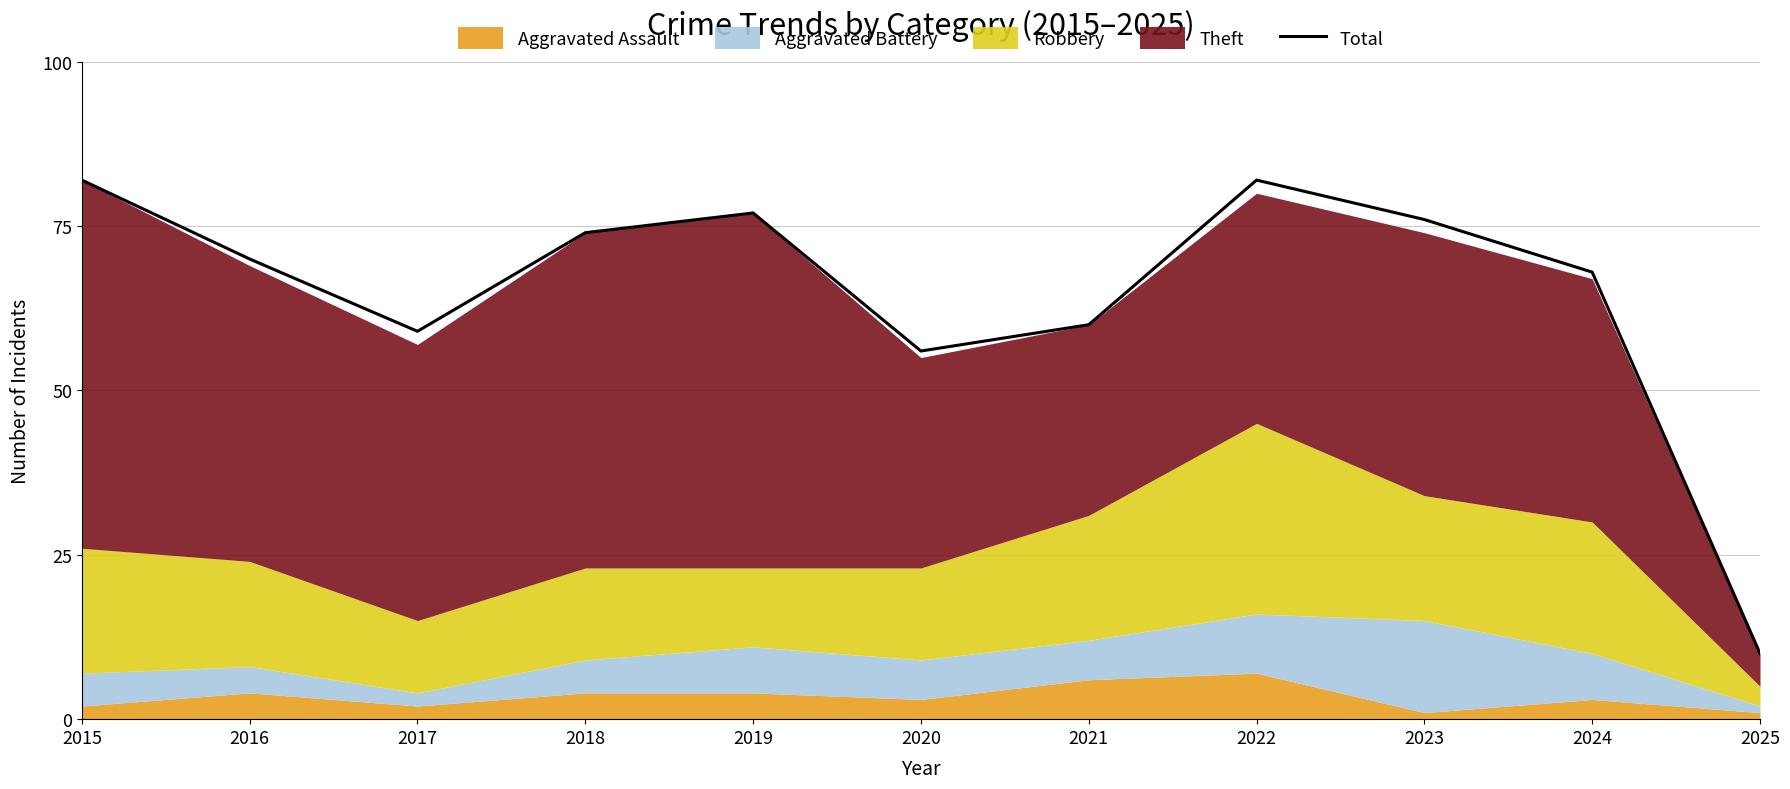

Does the chart display data point markers on the line(s)?

No